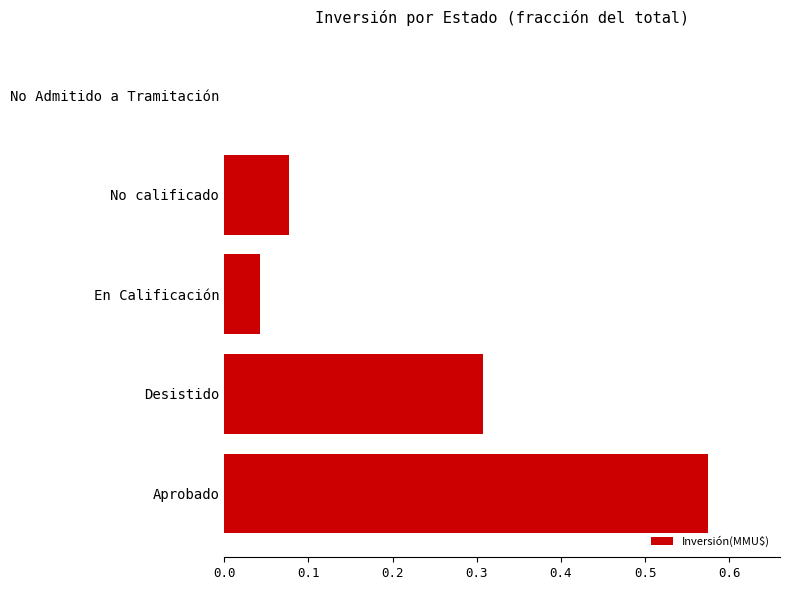

Which label corresponds to the largest value in the chart?

Aprobado